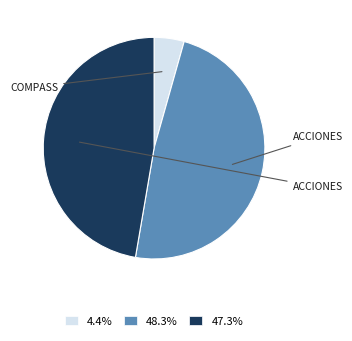

How many slices are in this pie chart?

3